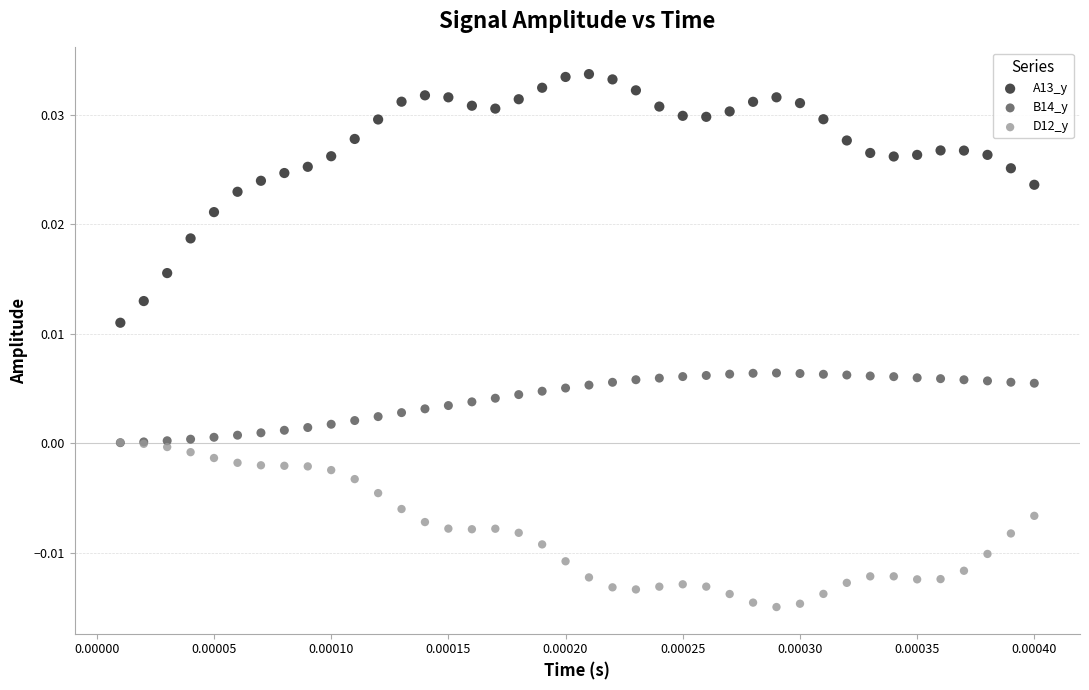

Which series has the largest Y range (max minus min)?

A13_y